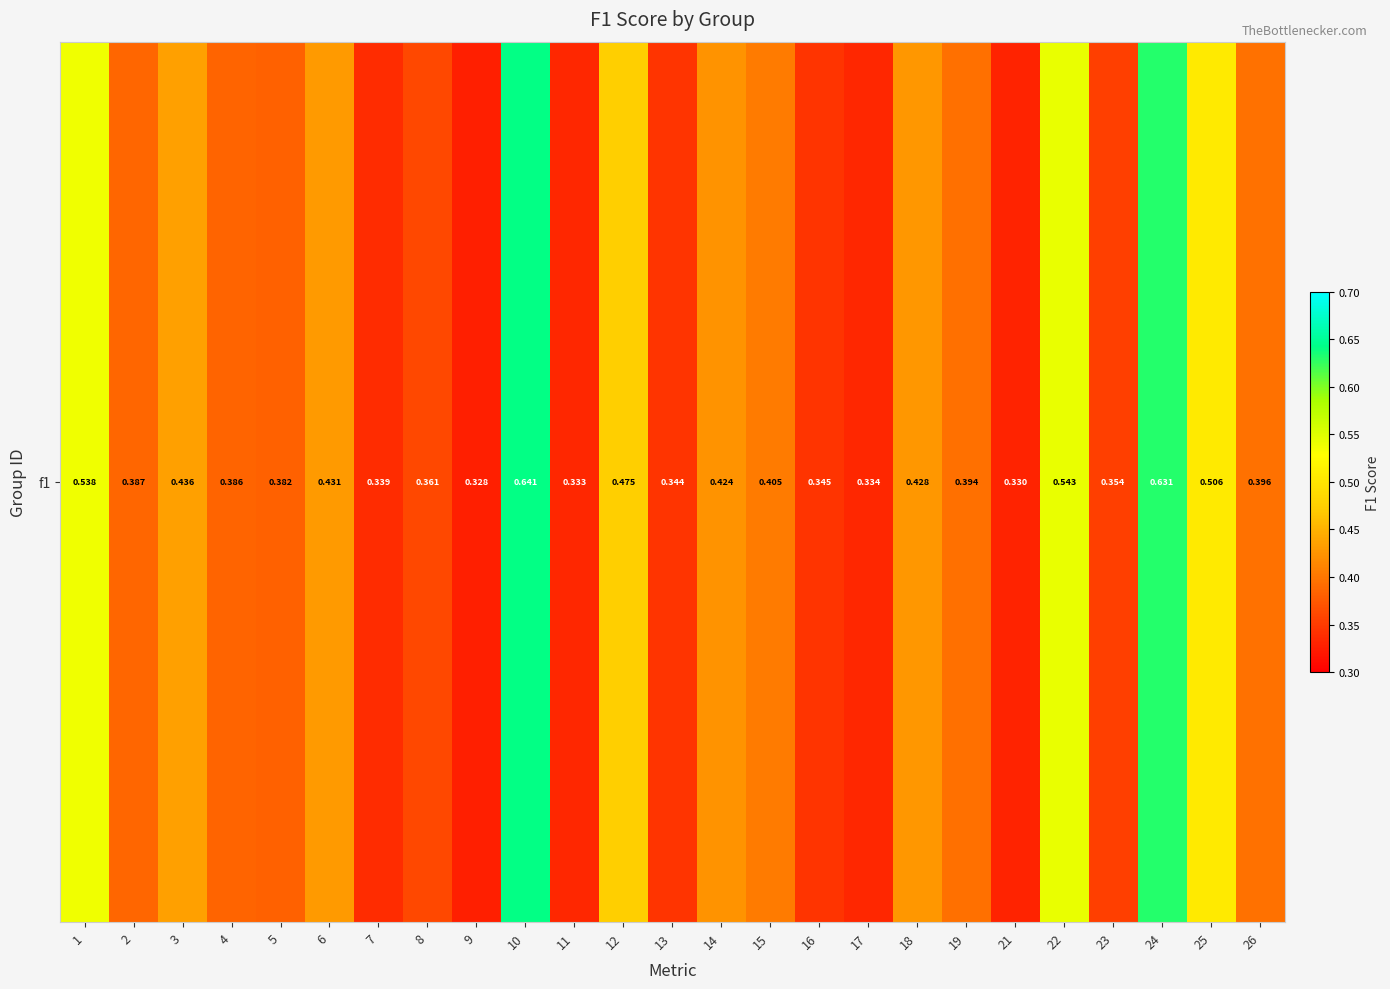

Rank the categories by value from highest to lowest.

10, 24, 22, 1, 25, 12, 3, 6, 18, 14, 15, 26, 19, 2, 4, 5, 8, 23, 16, 13, 7, 17, 11, 21, 9